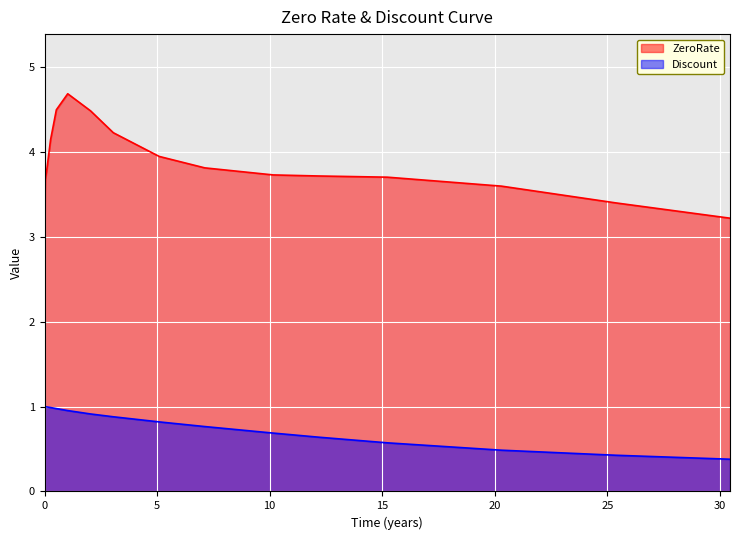

Reading left to right, extract all data points from this chart.

ZeroRate: 0.0=3.0	0.002778=3.1	0.036111=3.7	0.1=3.8	0.269444=4.1	0.525=4.5	1.030556=4.7	2.044444=4.5	3.055556=4.2	5.091667=3.9	7.119444=3.8	10.155556=3.7	12.191667=3.7	15.230556=3.7	20.302778=3.6	25.377778=3.4	30.452778=3.2
Discount: 0.0=1.0	0.002778=1.0	0.036111=1.0	0.1=1.0	0.269444=1.0	0.525=1.0	1.030556=1.0	2.044444=0.9	3.055556=0.9	5.091667=0.8	7.119444=0.8	10.155556=0.7	12.191667=0.6	15.230556=0.6	20.302778=0.5	25.377778=0.4	30.452778=0.4